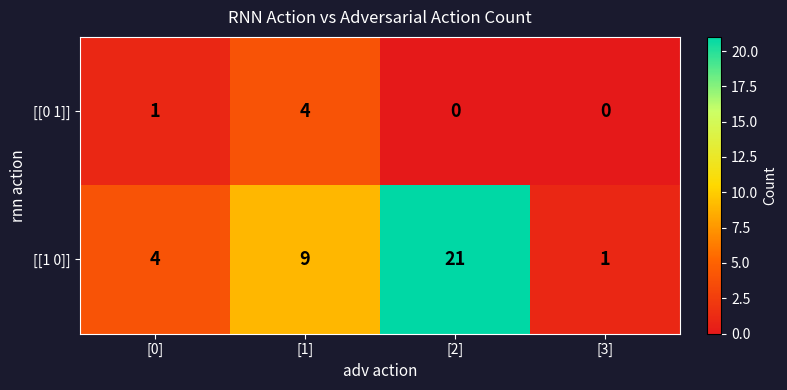

Which series changed the most between [1] and [2]?

[[1 0]]